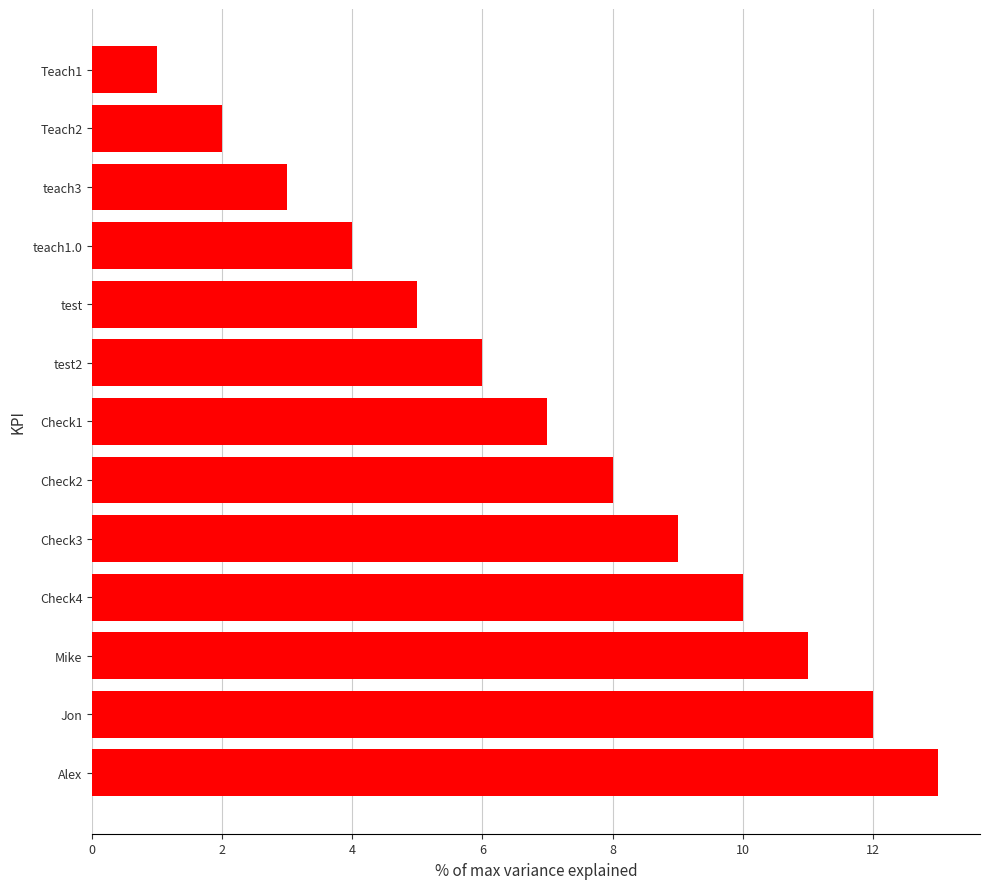

How many data points are less than 7?

6